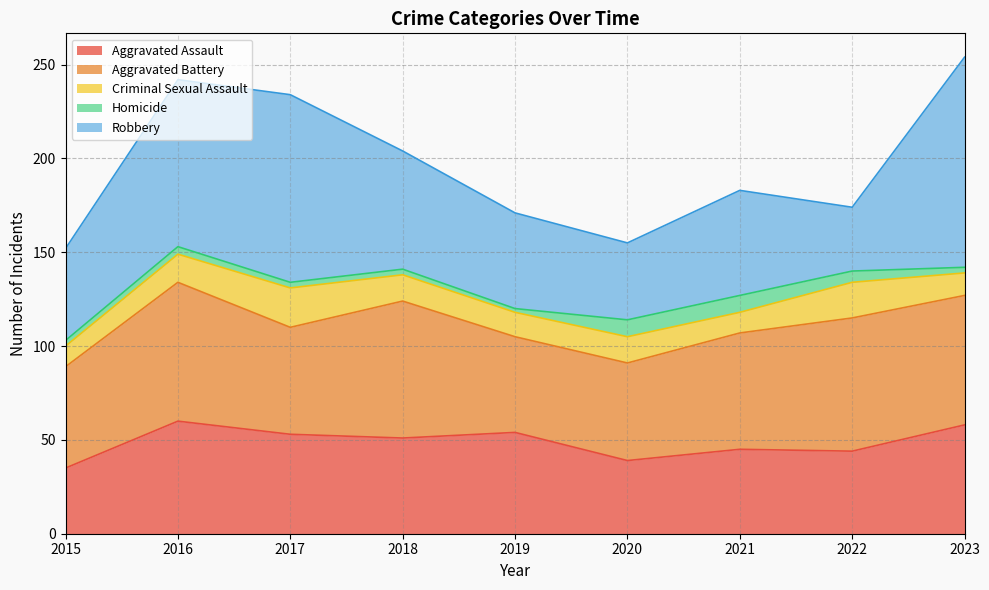

At which category is the sum across all series the highest?

2023